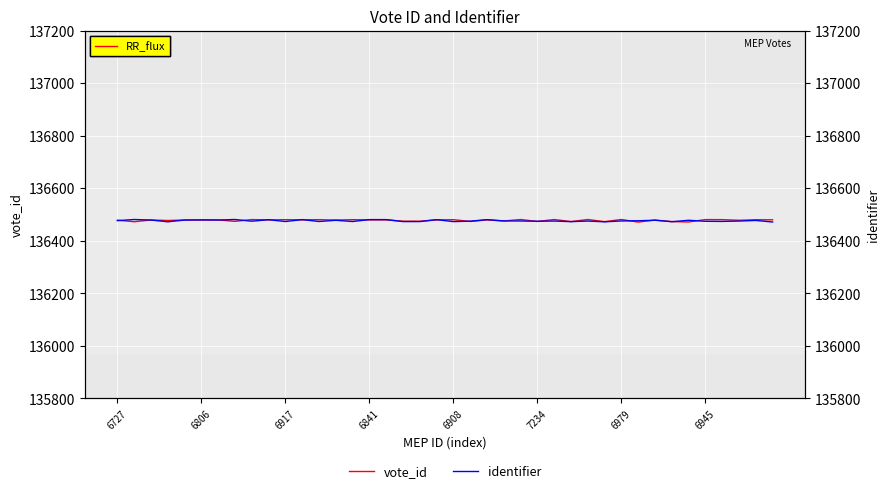

Which series has the largest total across all categories?

vote_id